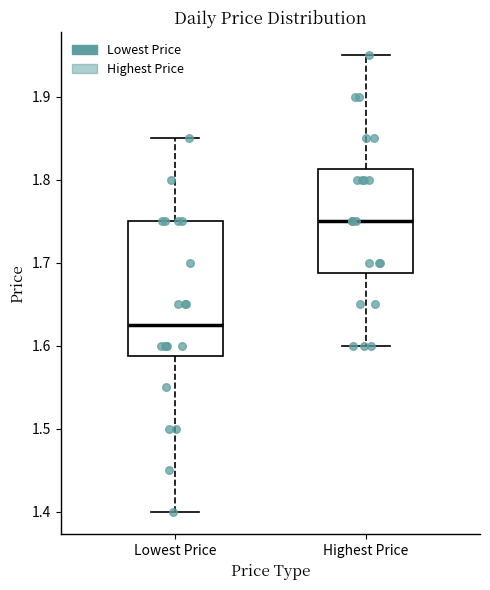

Where does the lower whisker of the box for Highest Price end on the y-axis? The values are not printed on the chart, so give them approximately, as read against the axis.

1.60